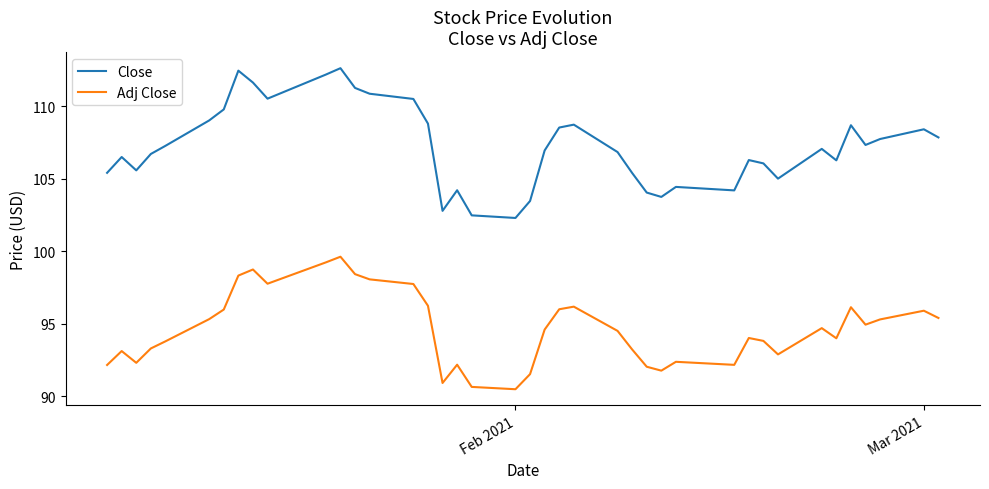

True or false: Adj Close and Close cross at least once.

False